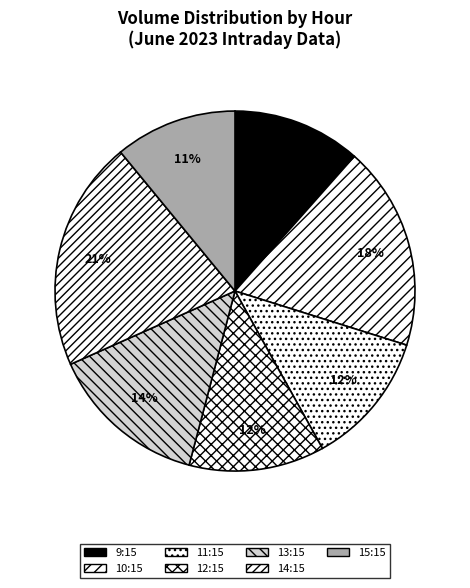

Does any single category account for the majority?

No